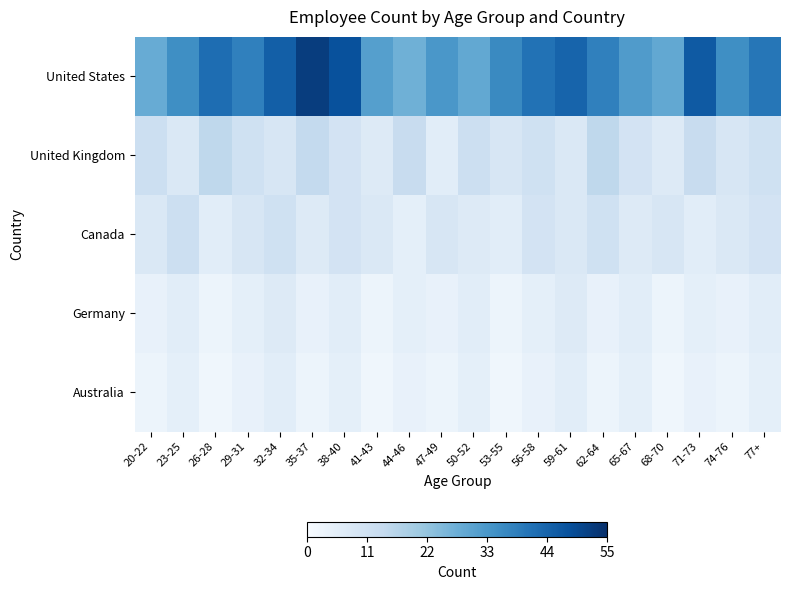

Reading right to left, extract all data points from this chart.

United States: 77+=40	74-76=35	71-73=46	68-70=29	65-67=32	62-64=38	59-61=44	56-58=41	53-55=36	50-52=29	47-49=33	44-46=27	41-43=31	38-40=48	35-37=52	32-34=45	29-31=38	26-28=42	23-25=35	20-22=28
United Kingdom: 77+=11	74-76=9	71-73=13	68-70=7	65-67=10	62-64=15	59-61=8	56-58=11	53-55=9	50-52=12	47-49=6	44-46=13	41-43=7	38-40=10	35-37=14	32-34=9	29-31=11	26-28=15	23-25=8	20-22=12
Canada: 77+=10	74-76=8	71-73=6	68-70=9	65-67=7	62-64=11	59-61=8	56-58=10	53-55=6	50-52=7	47-49=9	44-46=5	41-43=8	38-40=10	35-37=7	32-34=11	29-31=9	26-28=6	23-25=12	20-22=8
Germany: 77+=6	74-76=4	71-73=5	68-70=3	65-67=6	62-64=4	59-61=7	56-58=5	53-55=3	50-52=6	47-49=4	44-46=5	41-43=3	38-40=6	35-37=4	32-34=7	29-31=5	26-28=3	23-25=6	20-22=4
Australia: 77+=5	74-76=3	71-73=4	68-70=2	65-67=5	62-64=3	59-61=6	56-58=4	53-55=2	50-52=5	47-49=3	44-46=4	41-43=2	38-40=5	35-37=3	32-34=6	29-31=4	26-28=2	23-25=5	20-22=3